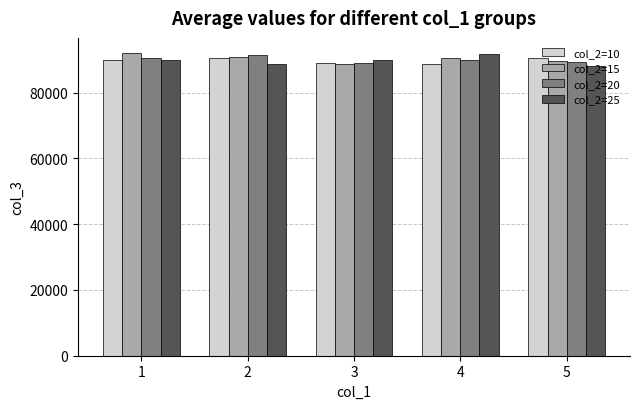

Does the chart contain stacked bars?

No